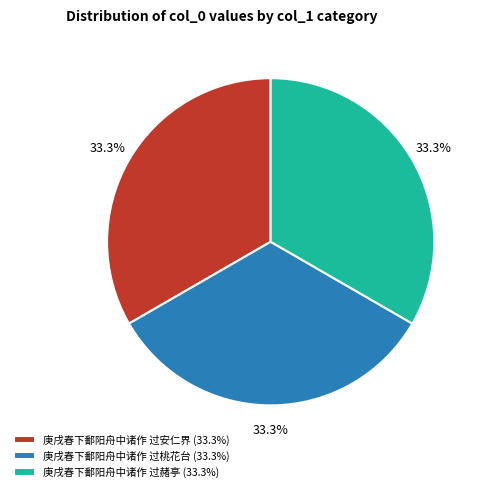

To the nearest percent, what is the combined percentage of 庚戌春下鄱阳舟中诸作 过赭亭 and 庚戌春下鄱阳舟中诸作 过安仁界?

67%